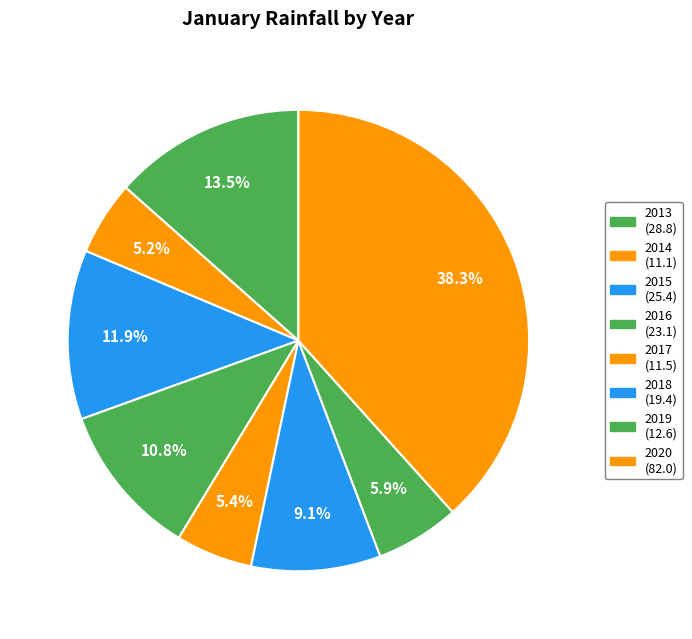

Does any single category account for the majority?

No